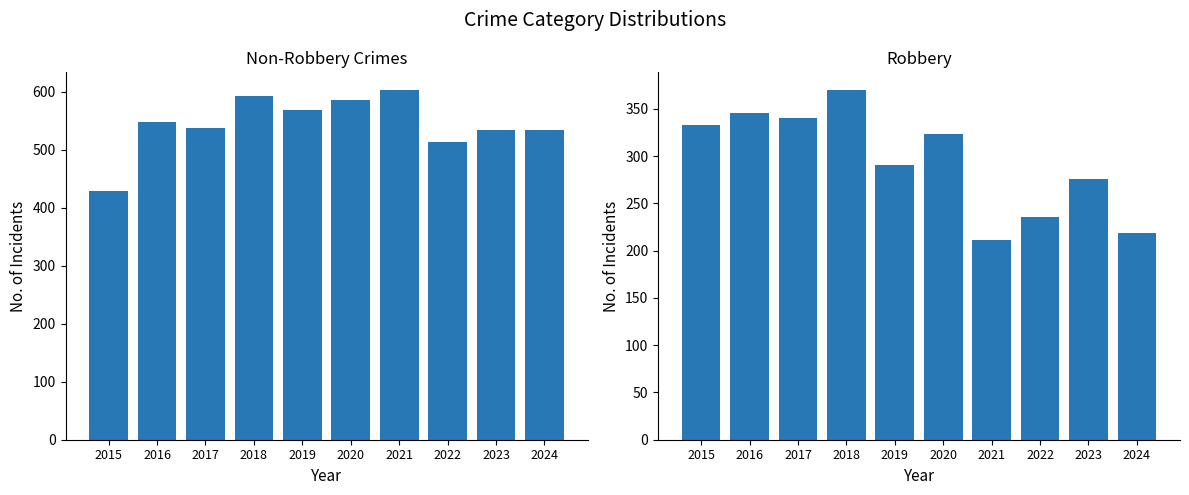

What is the maximum value for Non-Robbery Crimes?

603